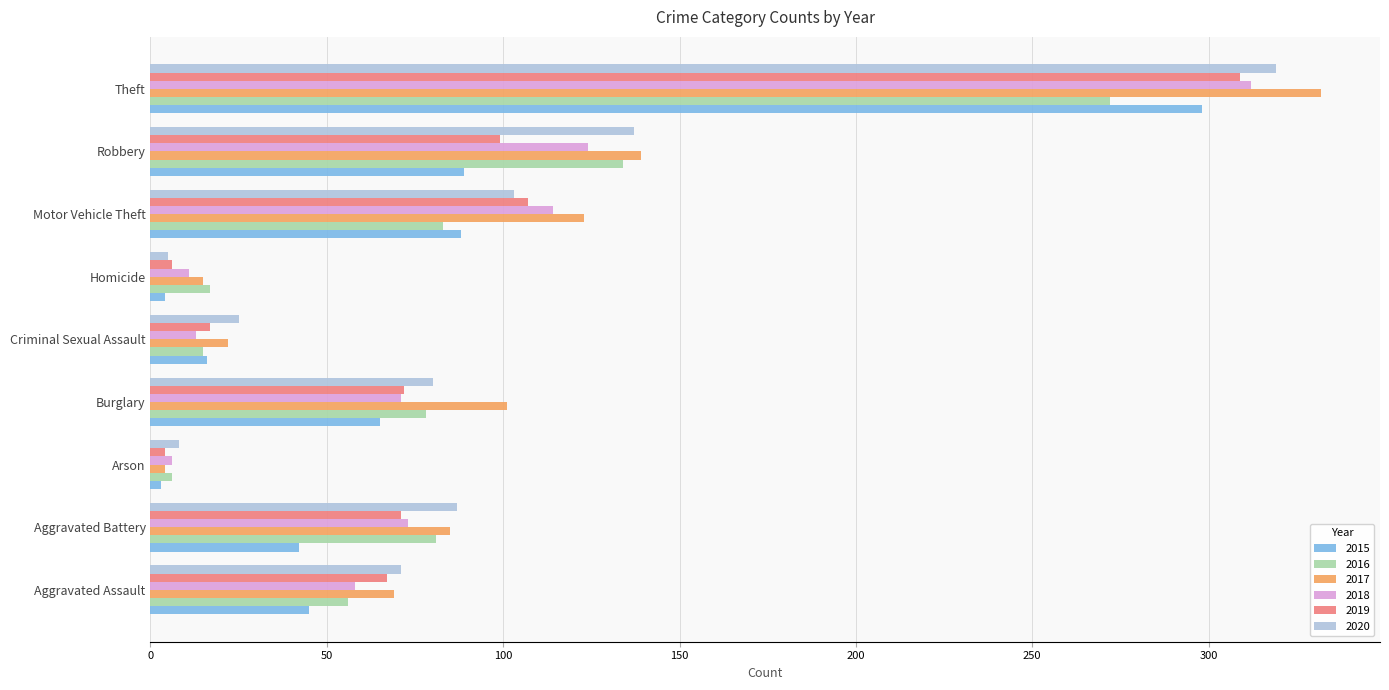

True or false: 2018 has a value of 71 at Burglary.

True